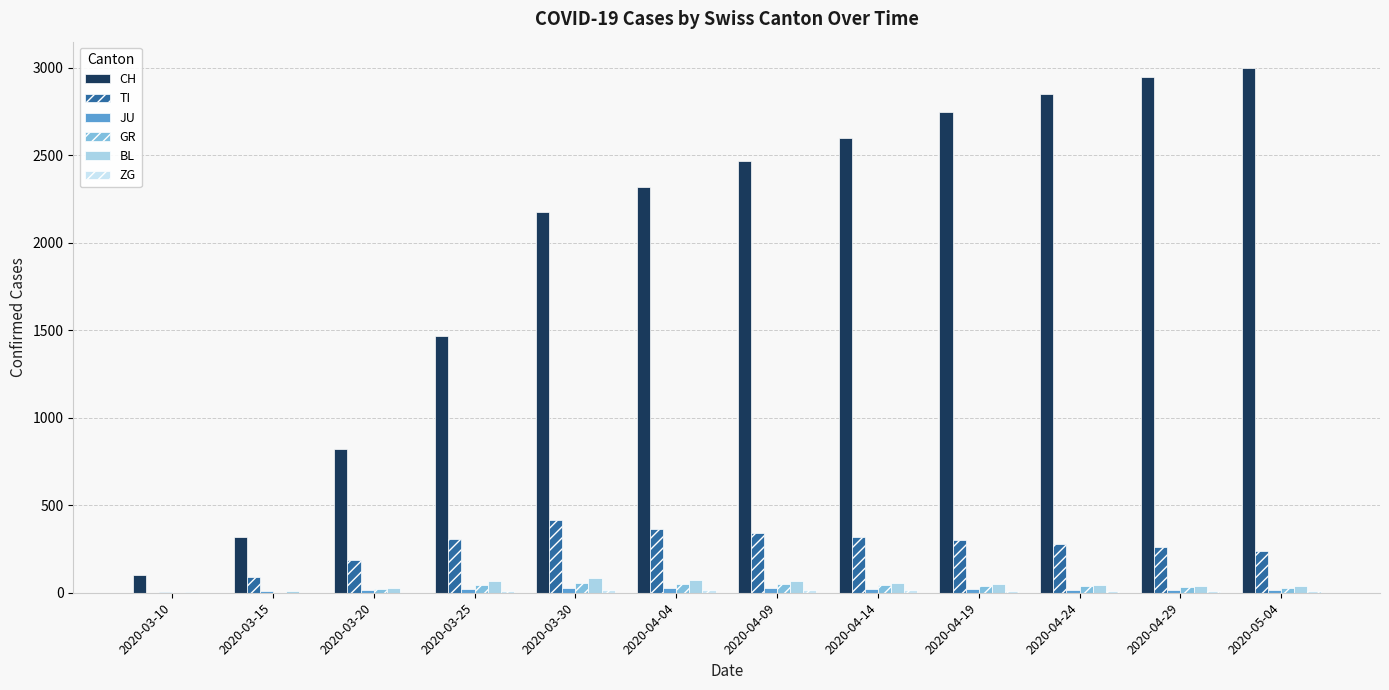

What position from the right is 2020-05-04?

1